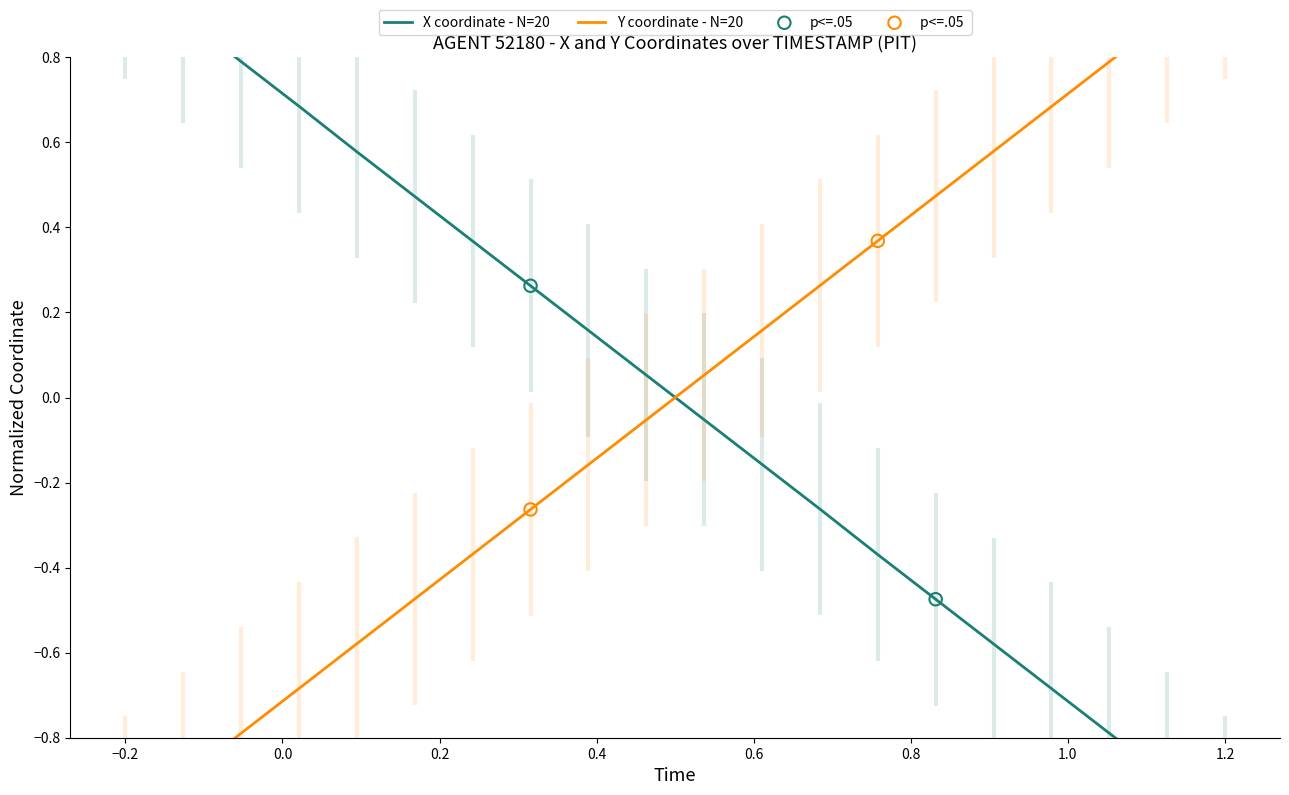

Is the value of X at −0.2 greater than the value of Y at 13?

Yes